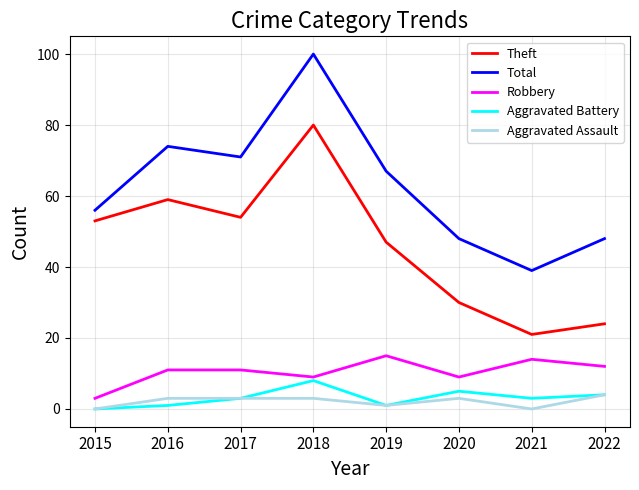

Read the Robbery value at 2018.

9